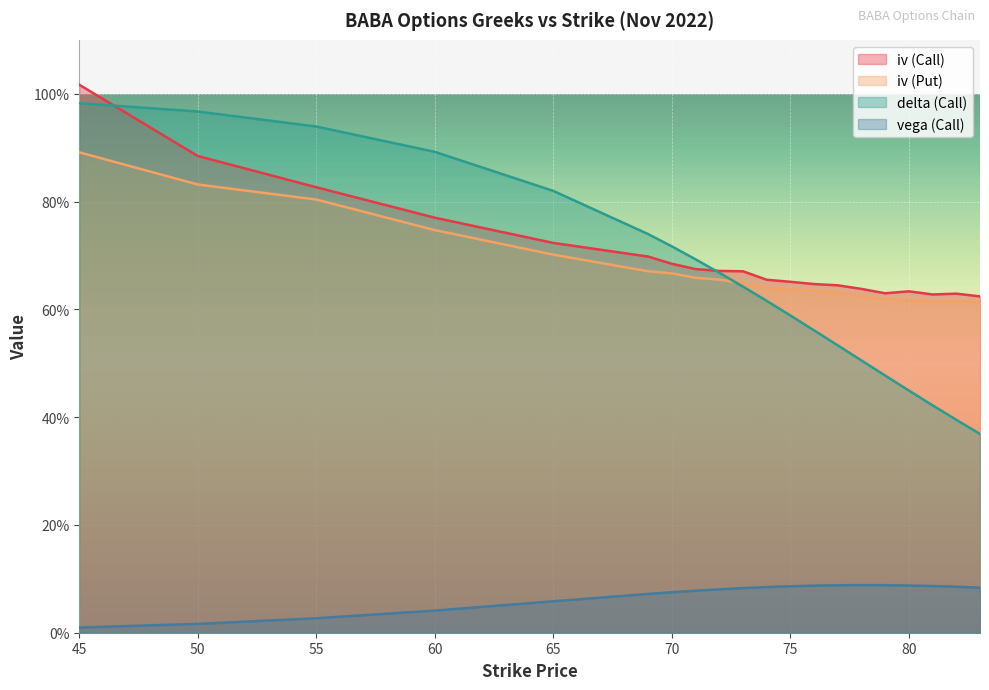

What is the highest value of the vega (Call) series?

0.1